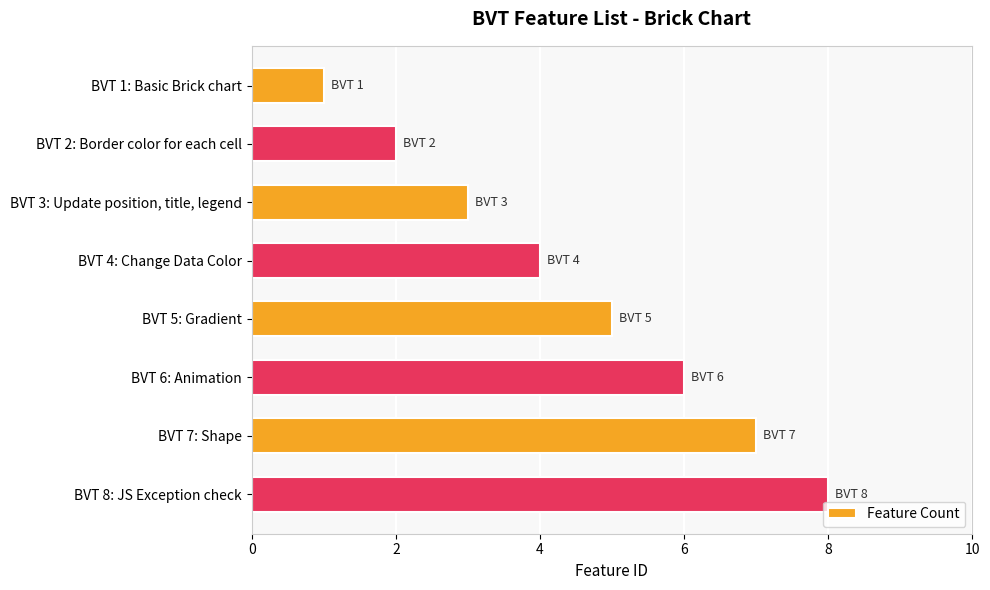

The chart shows a value of 2 at BVT 4: Change Data Color. True or false?

False